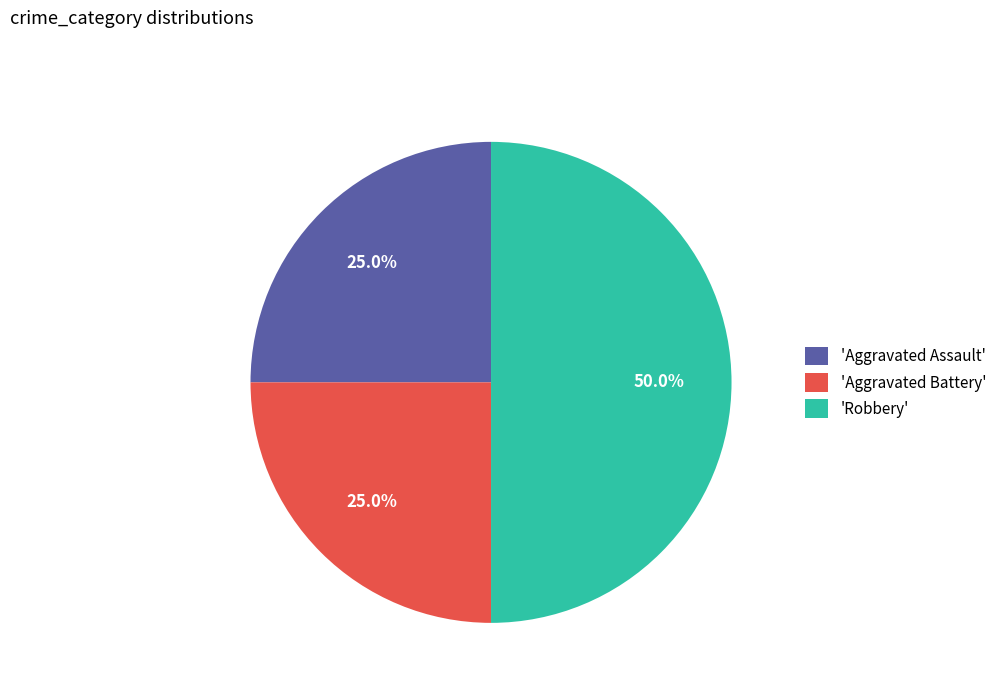

Which slice is the largest?

'Robbery'